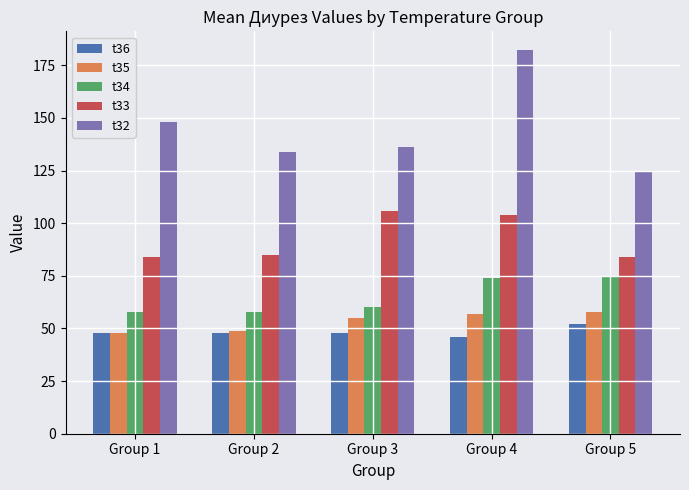

What is the minimum value shown in the chart?

46.0